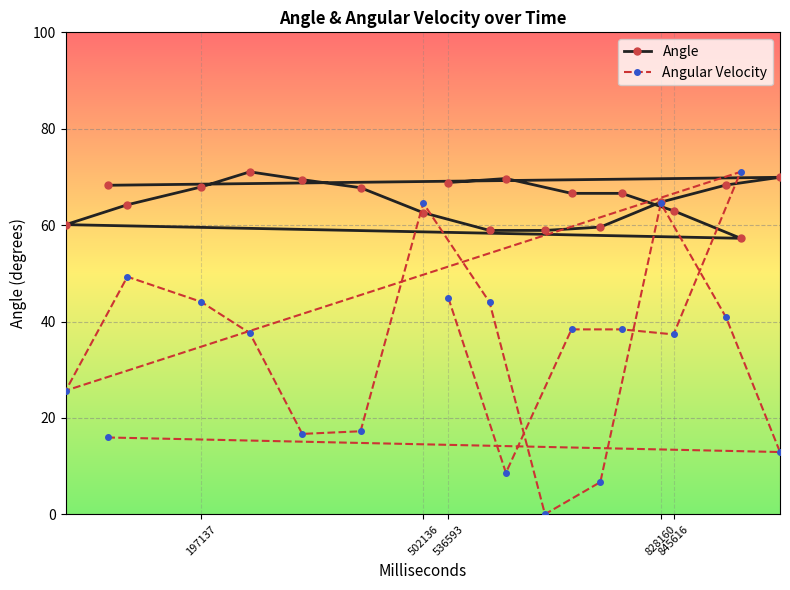

Is it true that Angle equals 67.9 at 197137?

True